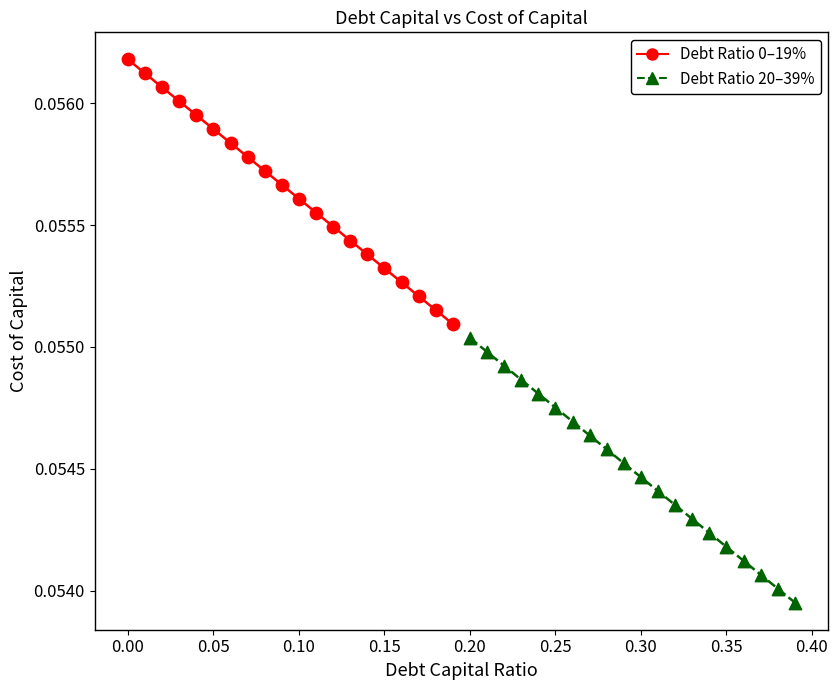

Which series reaches the minimum Y coordinate?

Debt Ratio 20–39%